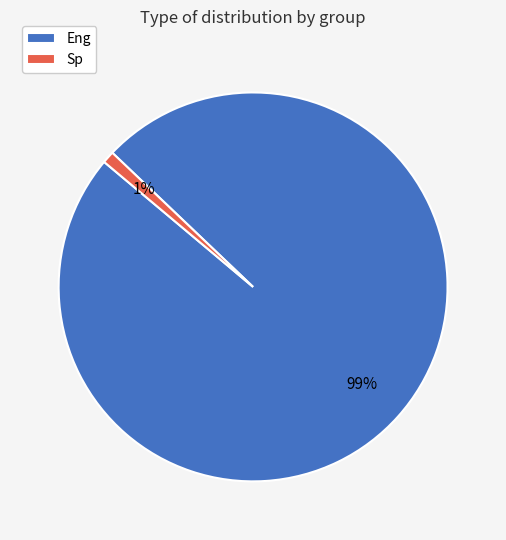

What percentage is the Eng slice, to the nearest percent?

99%